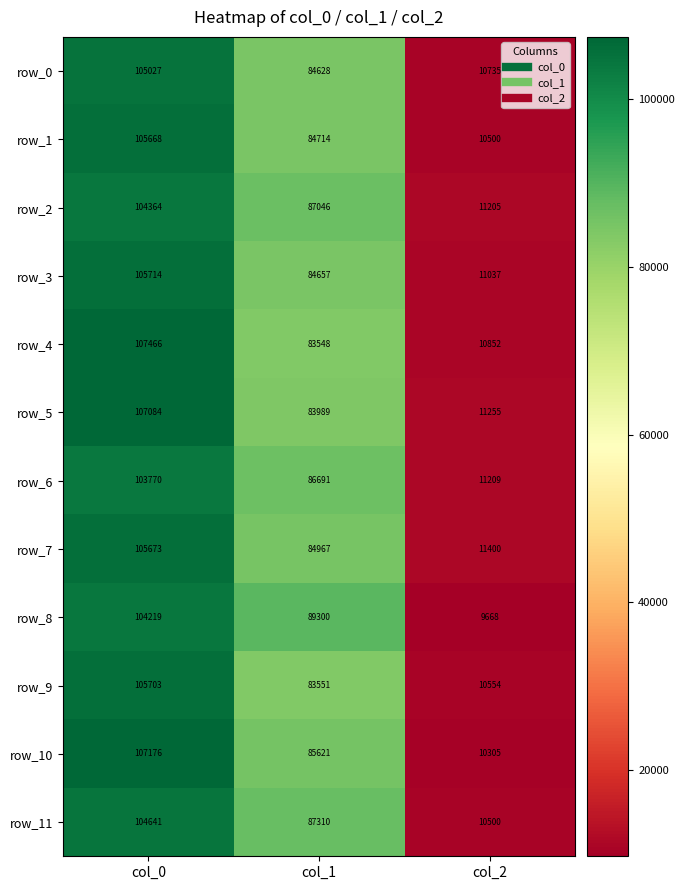

At which category is the sum across all series the highest?

col_0